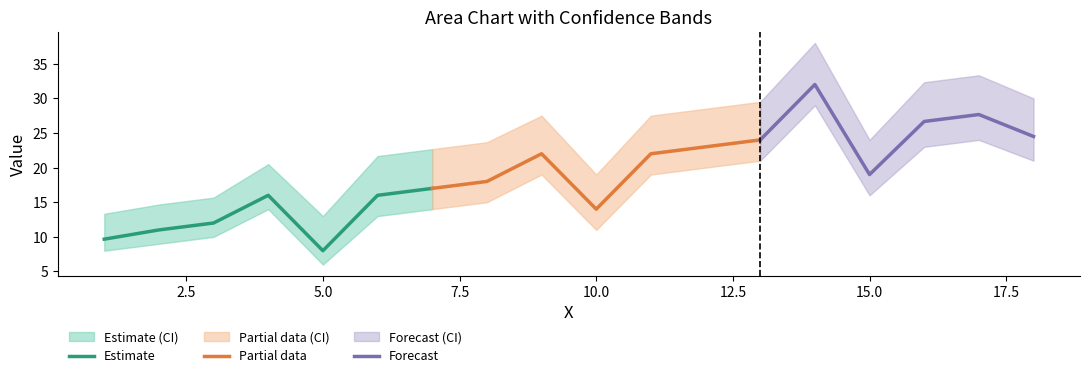

What is the lowest value of the Estimate series?

8.0